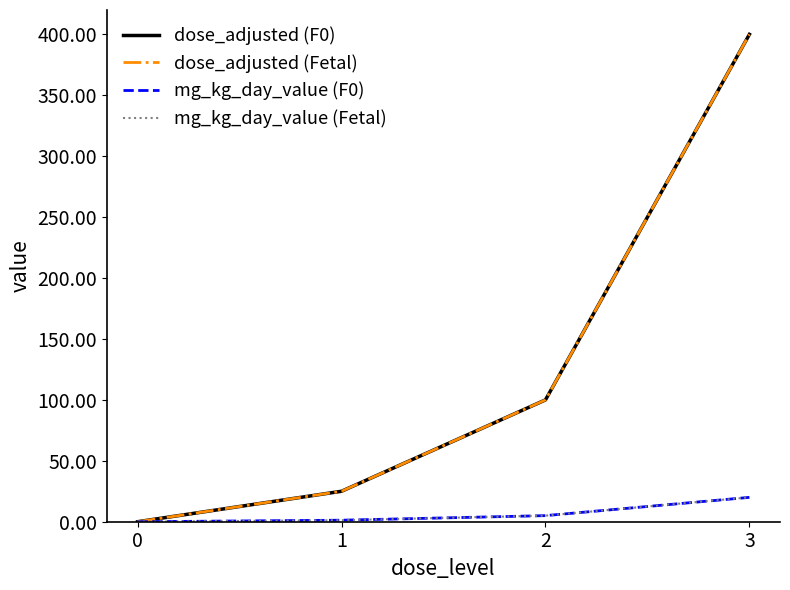

True or false: dose_adjusted (Fetal) and mg_kg_day_value (F0) intersect in this chart.

False